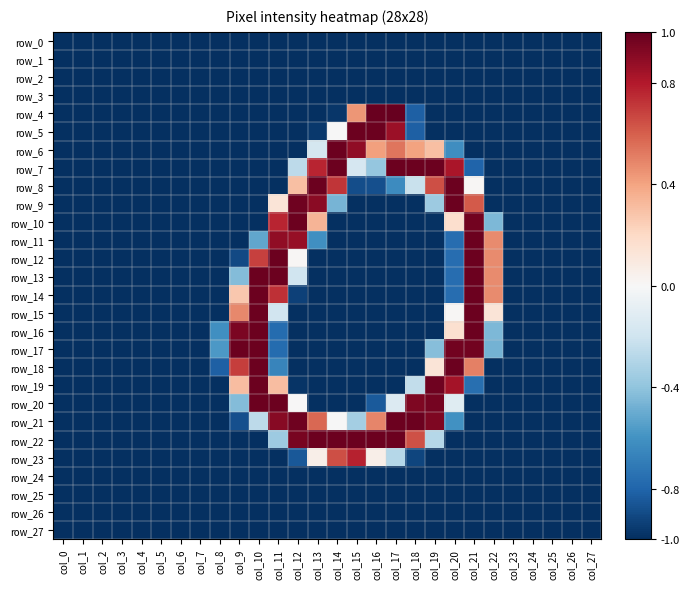

True or false: row_25 has a value of -1.0 at col_1.

True